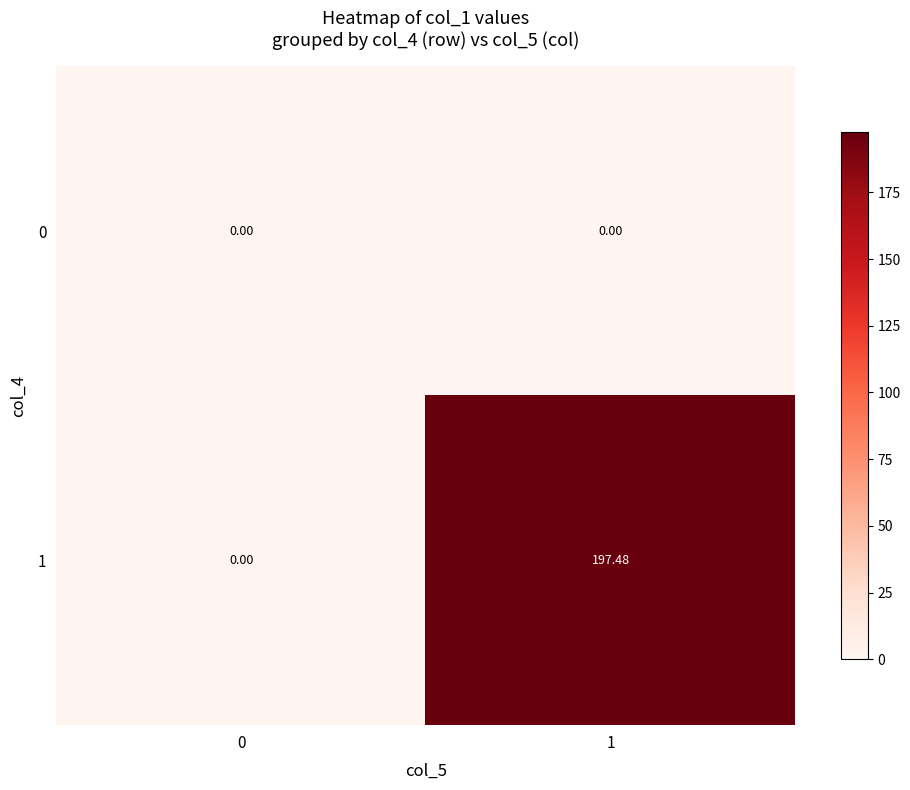

Is the value of 1 at 1 greater than the value of 0 at 0?

Yes